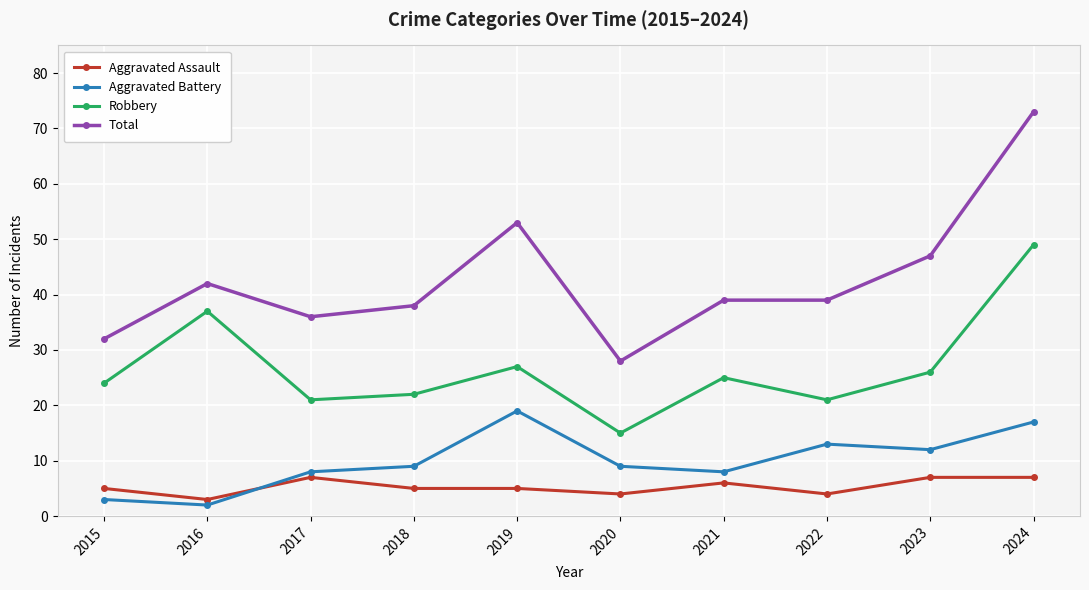

Which series has the largest range (max minus min)?

Total